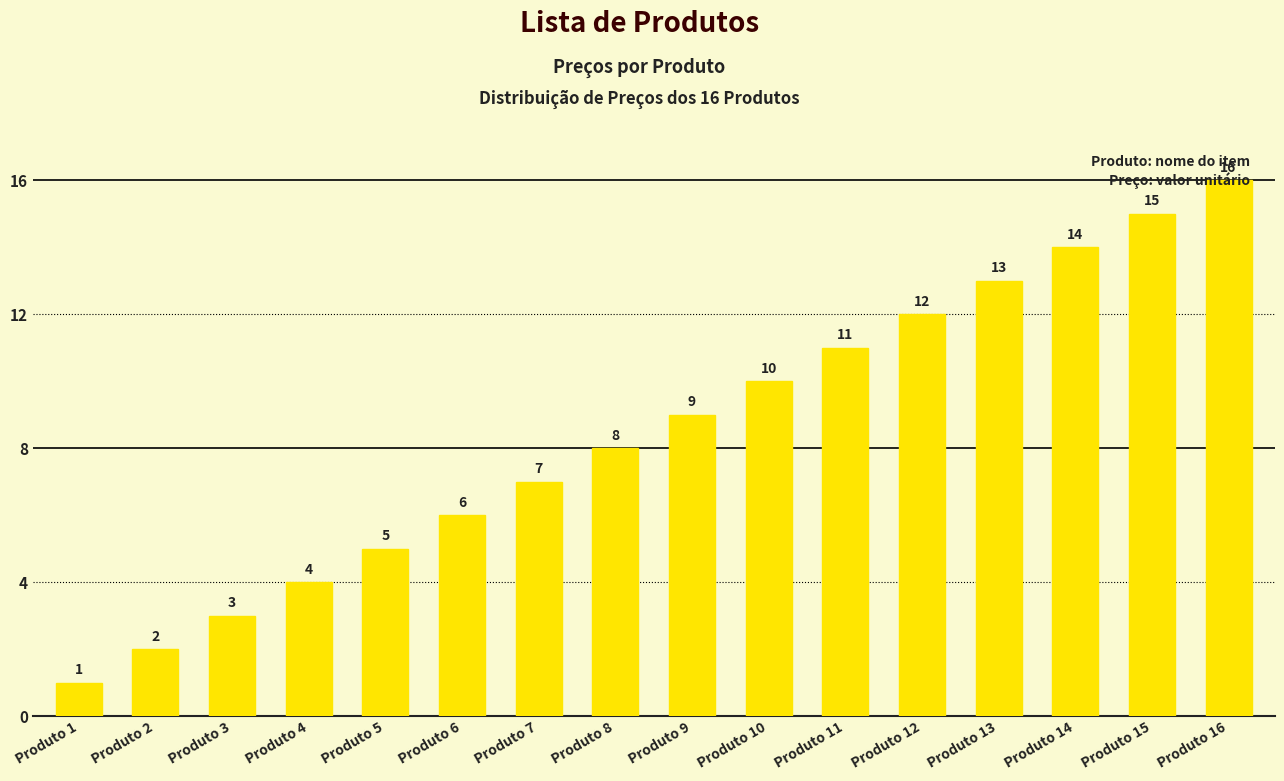

Count the number of data series in this chart.

1